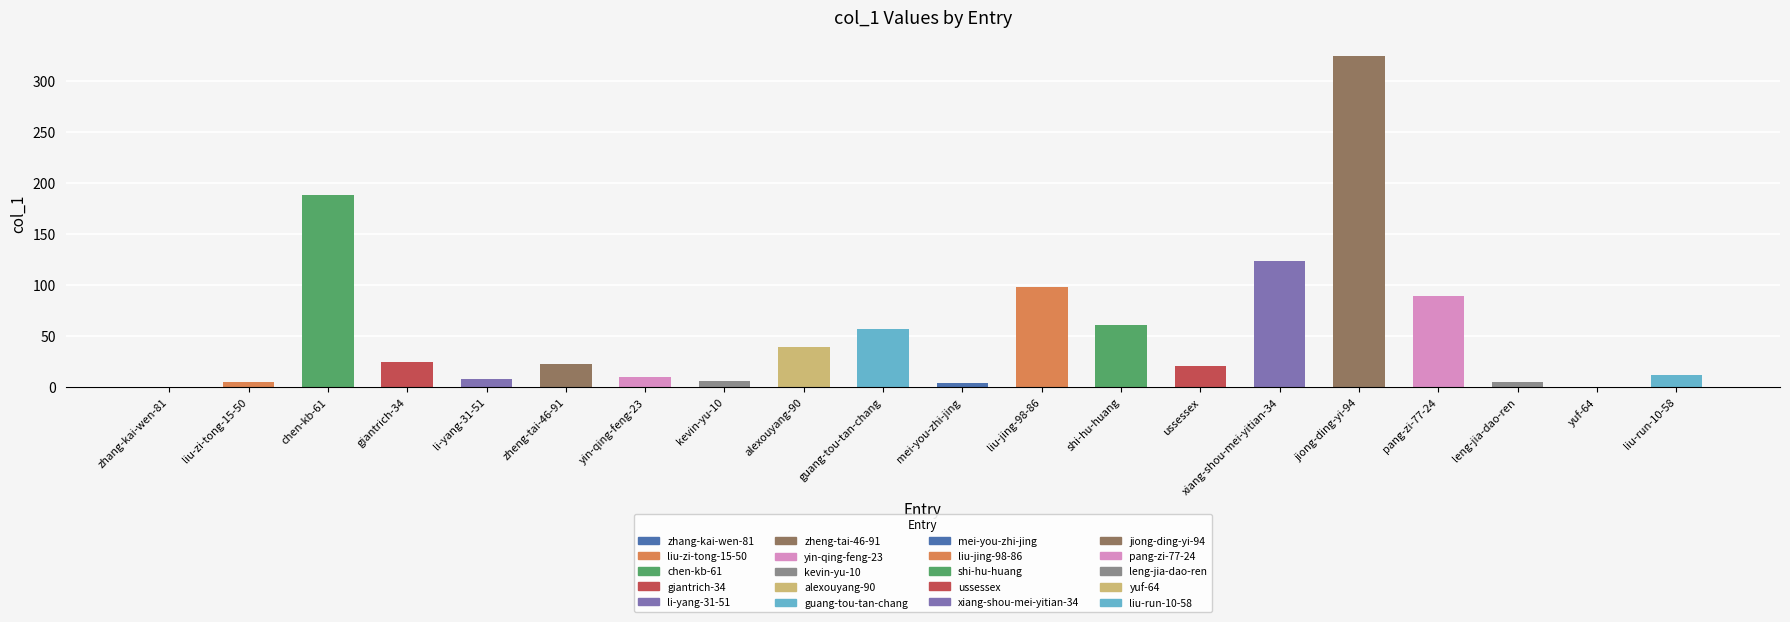

True or false: the data shows 6 at mei-you-zhi-jing.

False